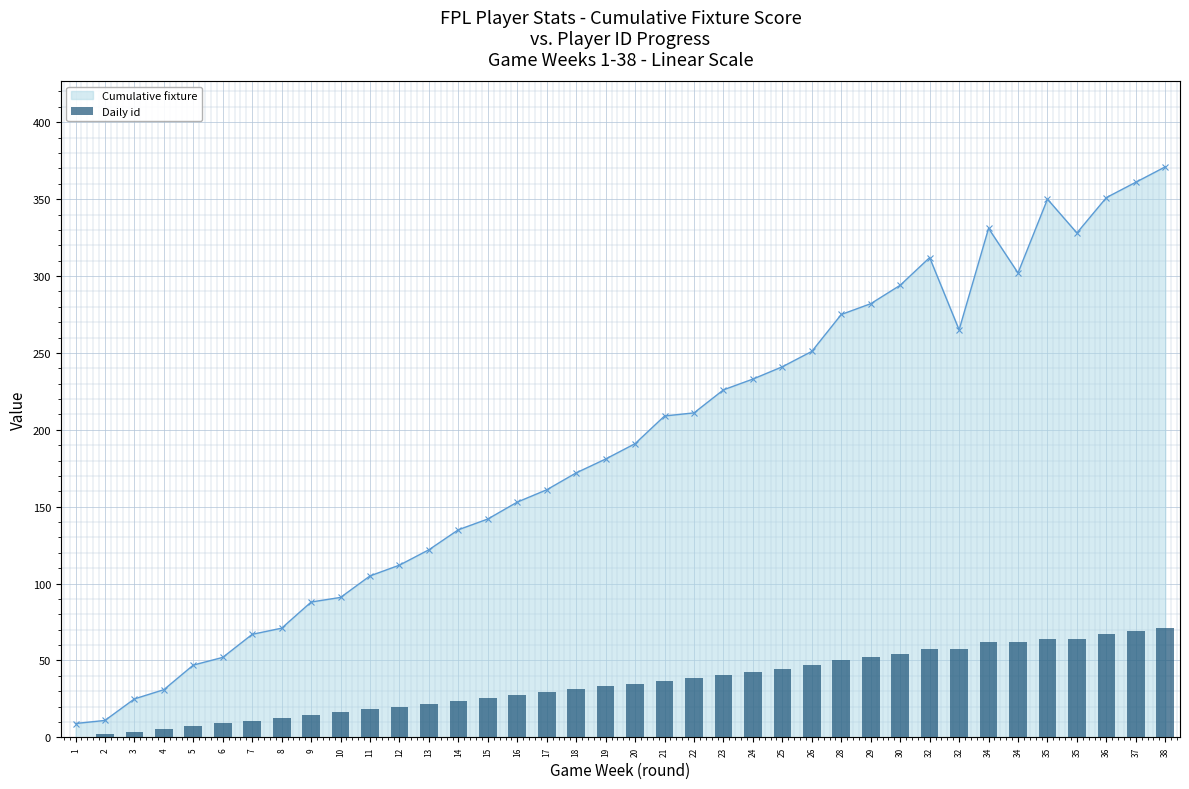

At which category does the chart reach its minimum across all series?

1